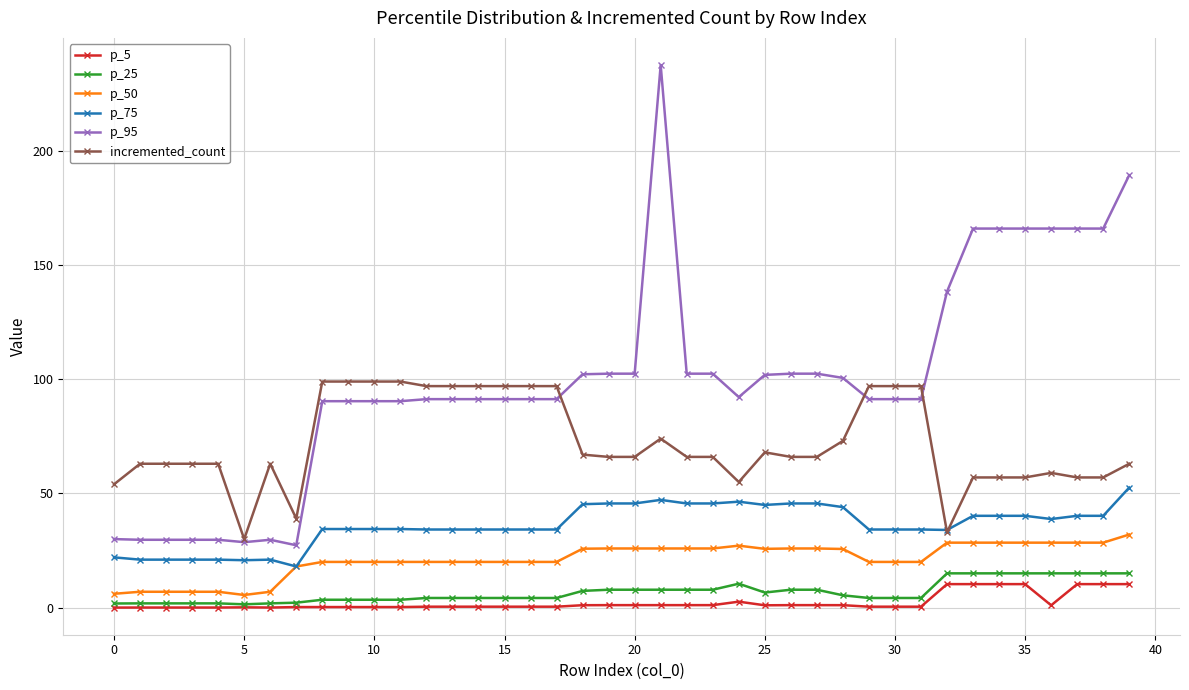

At how many categories does at least one series exceed 17?

40